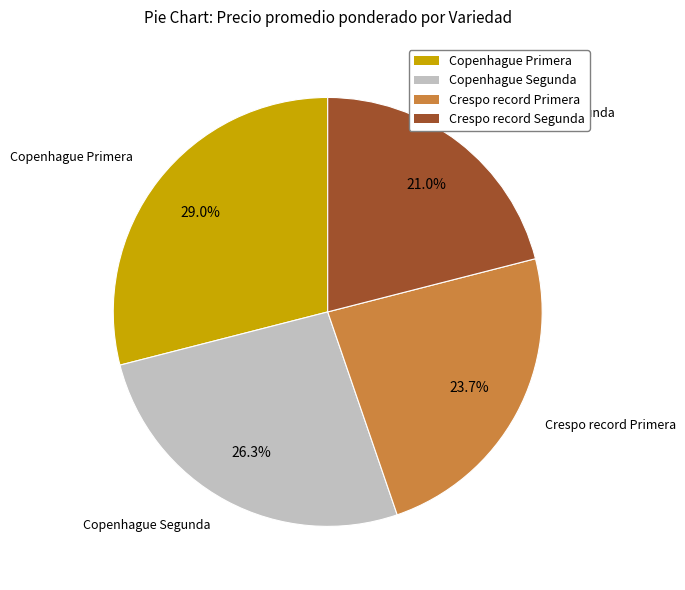

To the nearest percent, what portion does Copenhague Primera represent?

29%